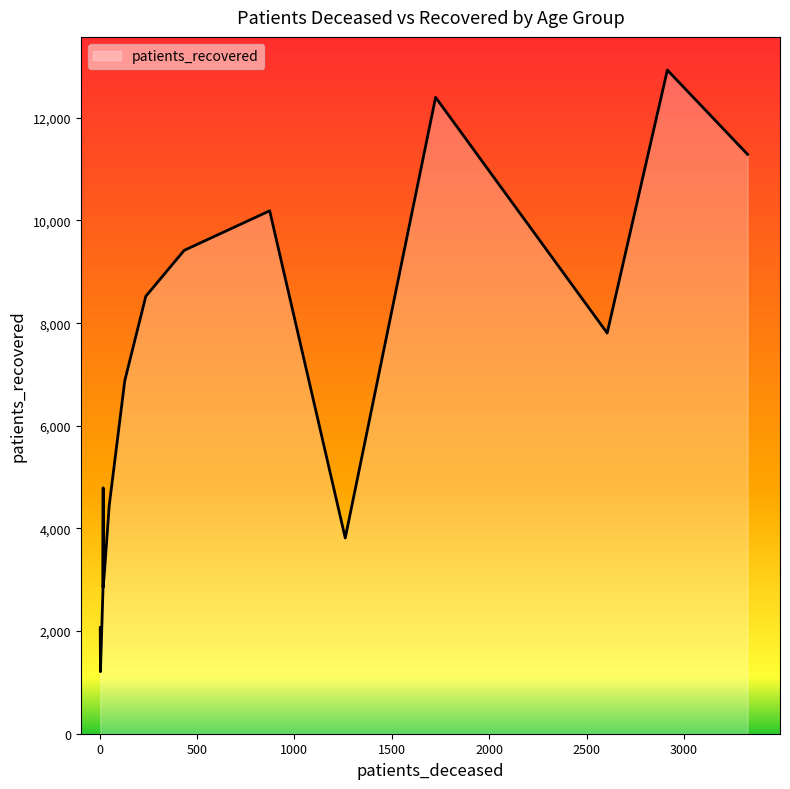

True or false: patients_recovered and patients_deceased cross at least once.

False